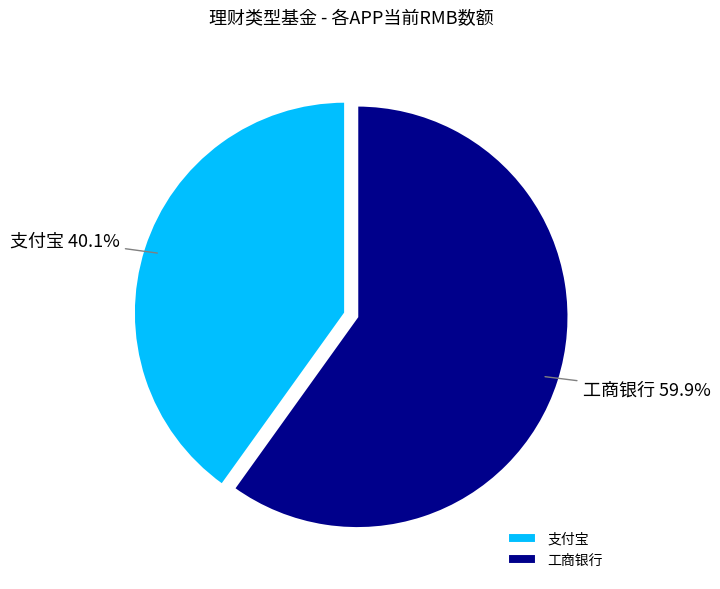

To the nearest percent, what portion does 支付宝 represent?

40%